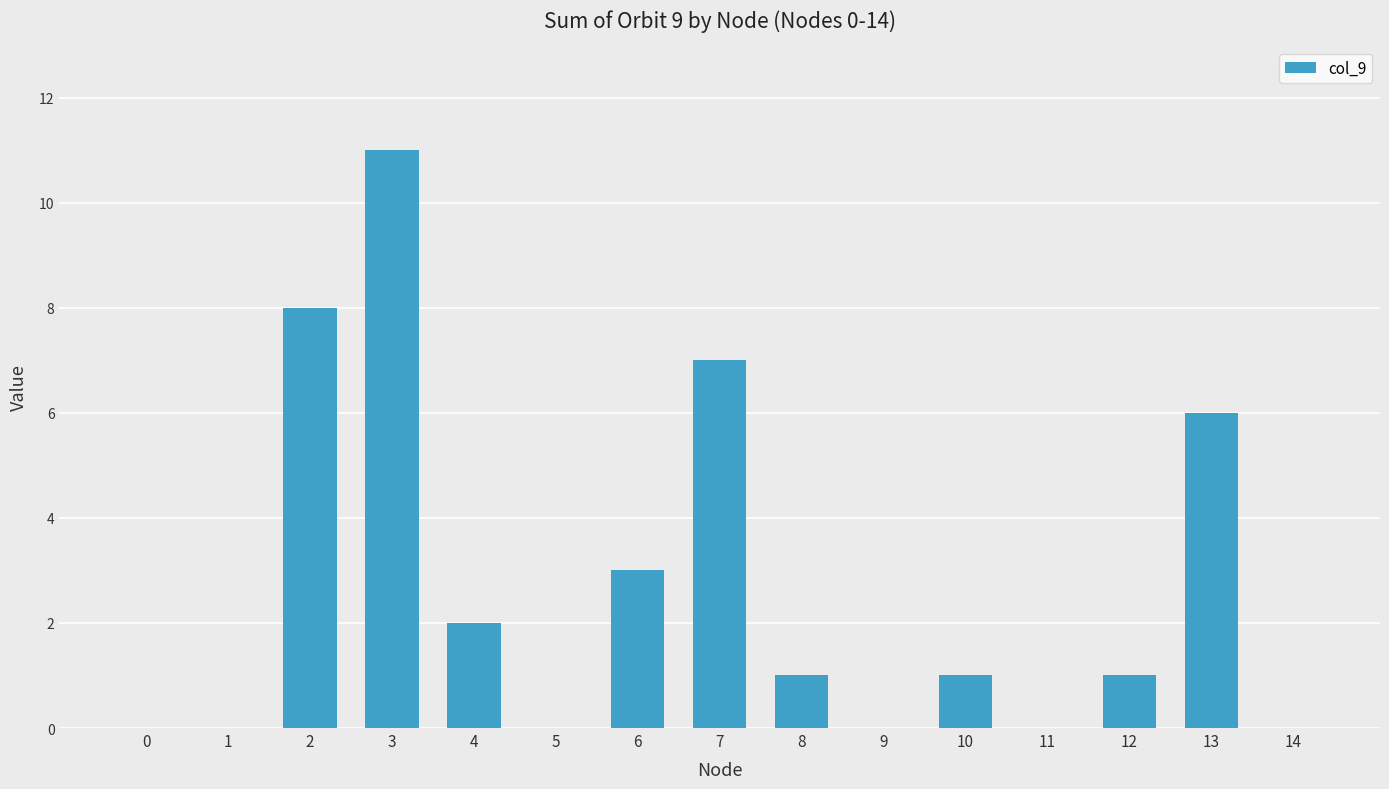

The value at 2 is 12. True or false?

False